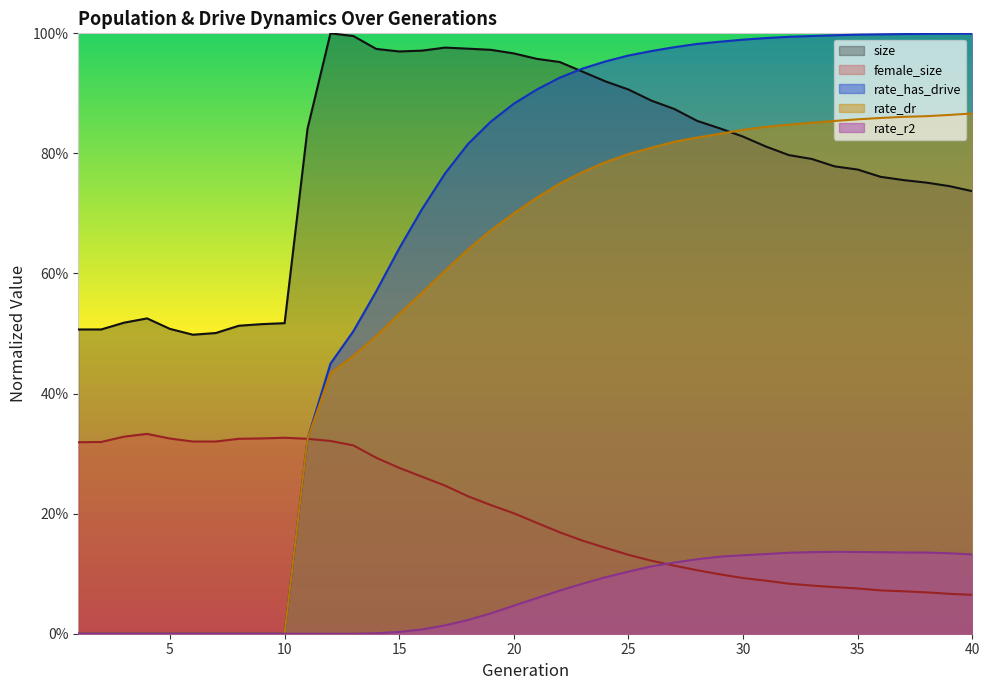

What is the difference between the size values at 20 and 39?

0.2